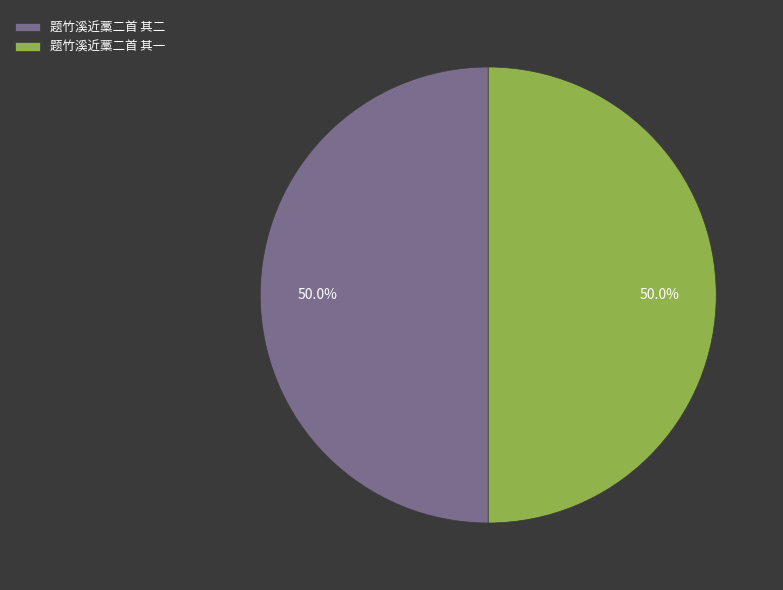

How many segments does this pie chart have?

2